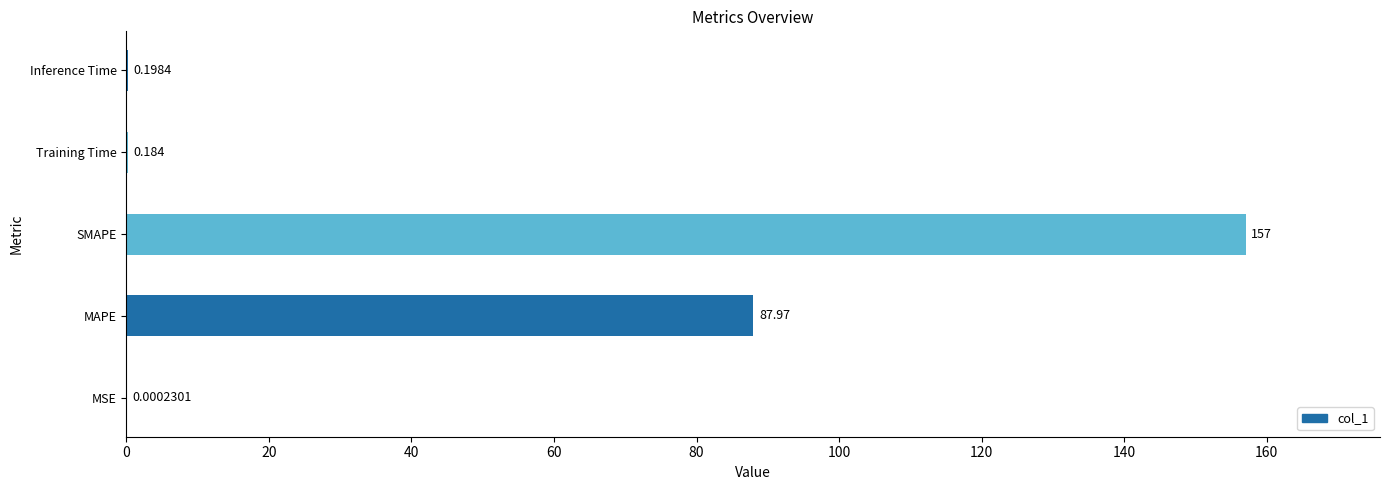

Which has a higher value, MAPE or MSE?

MAPE